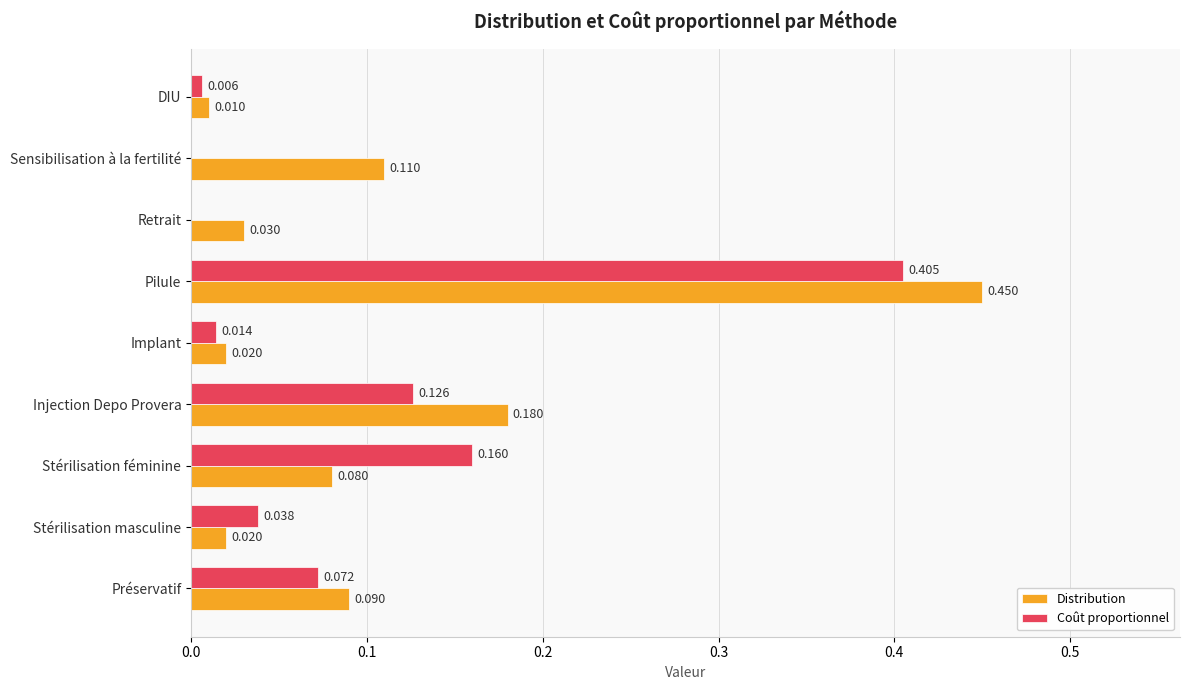

Where is Distribution nearest to the value 0?

DIU